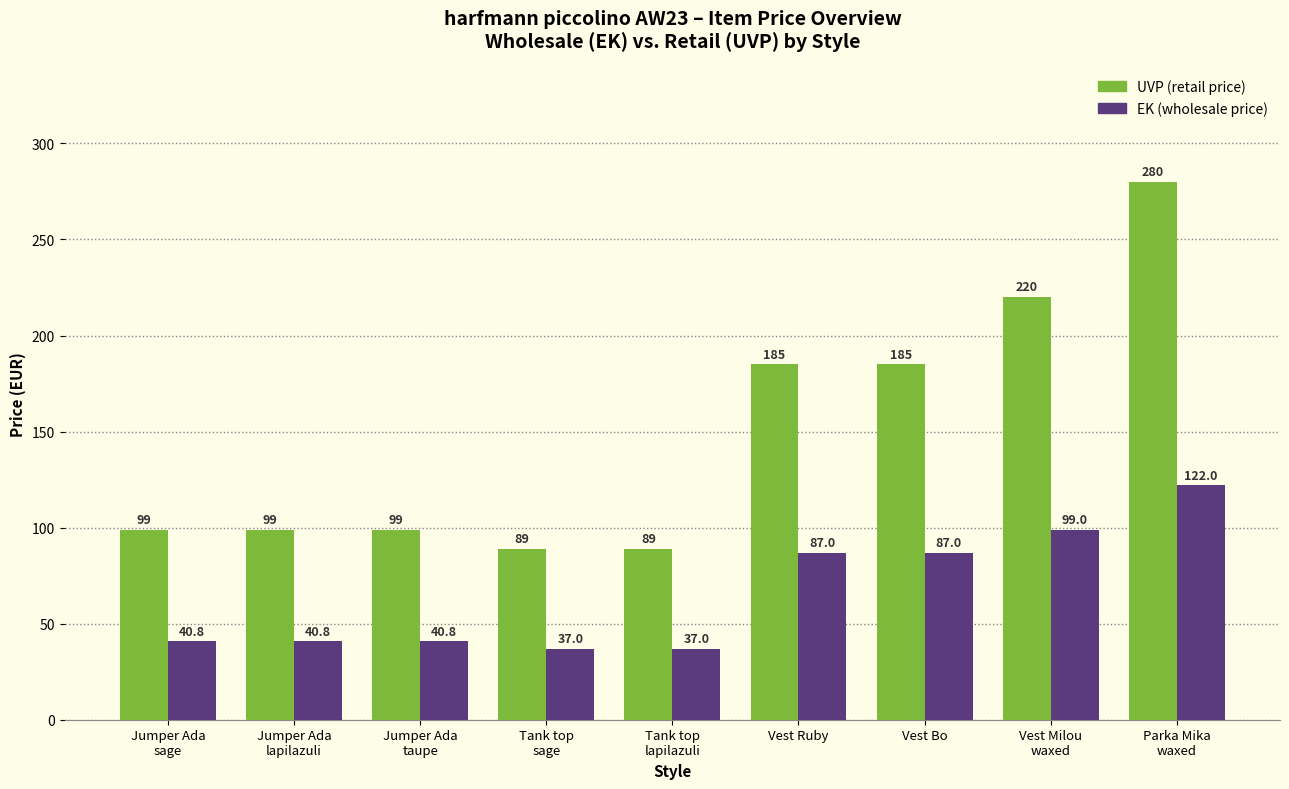

What is the sum of the EK (wholesale price) values at Jumper Ada
lapilazuli and Vest Milou
waxed?

139.8